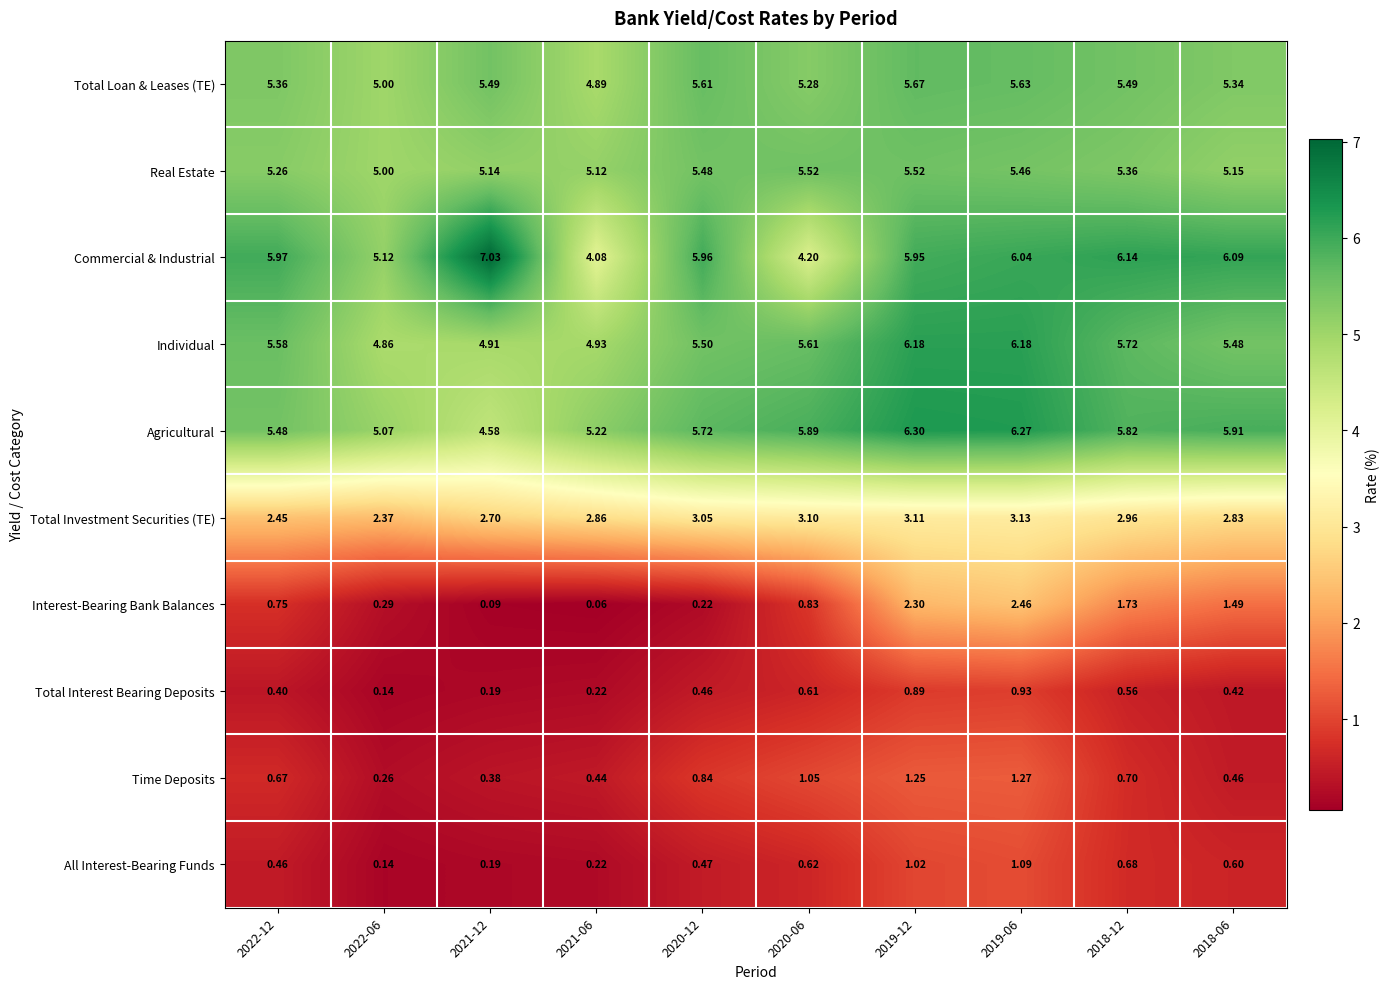

Which series has the largest total across all categories?

Commercial & Industrial